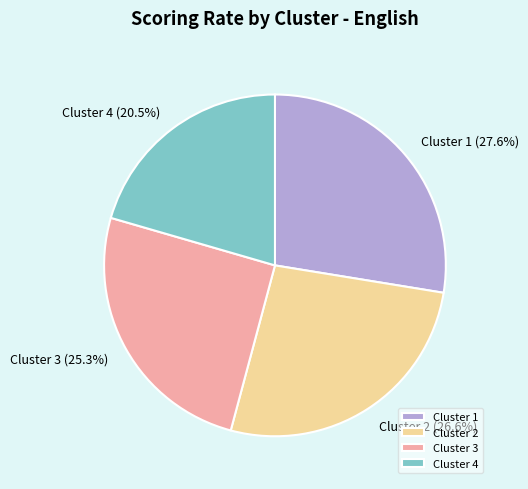

Does Cluster 3 represent more than half of the total?

No